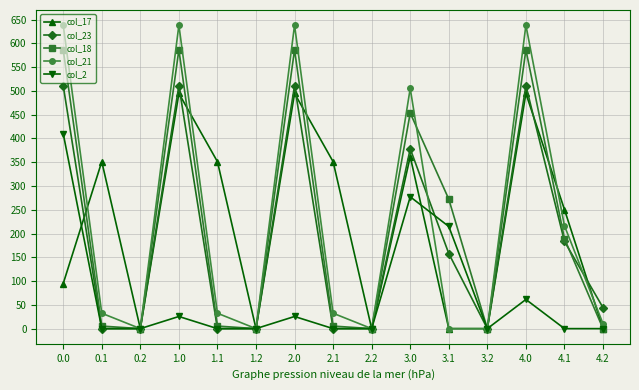

Count the number of data series in this chart.

5